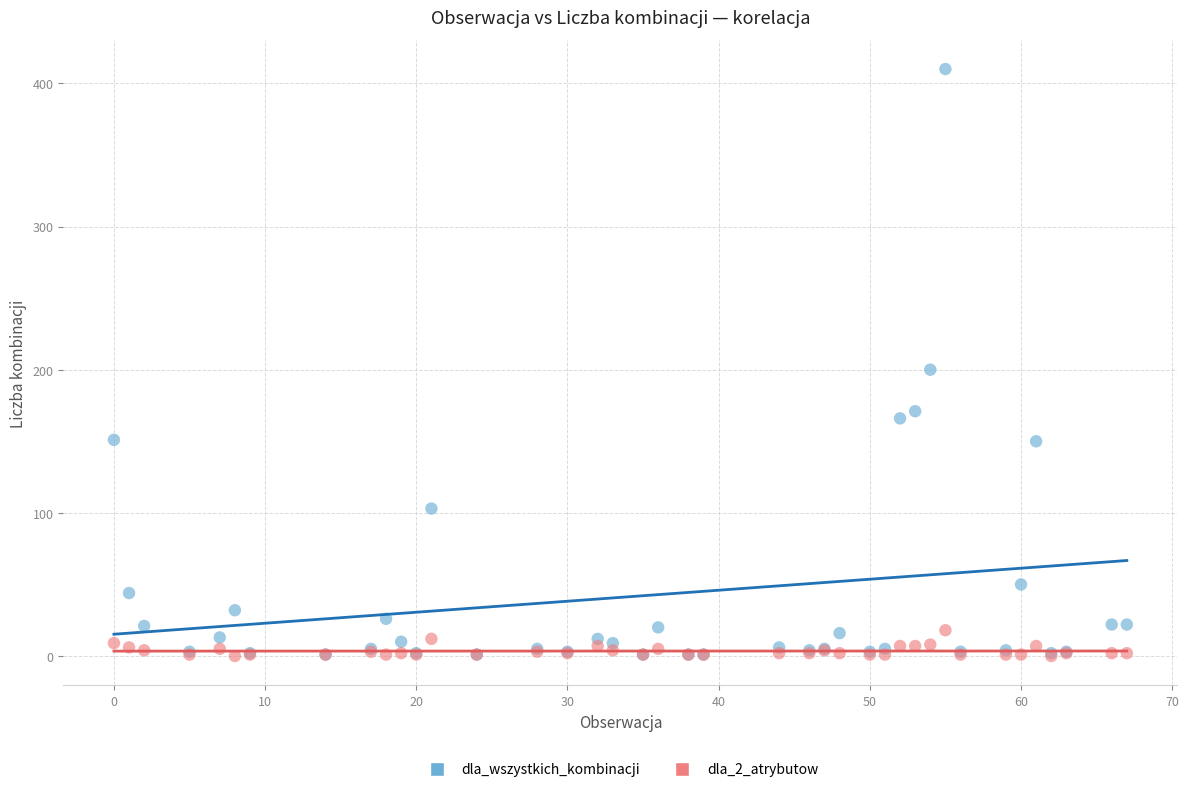

In the dla_wszystkich_kombinacji series, what Y value is closest to 205?

200